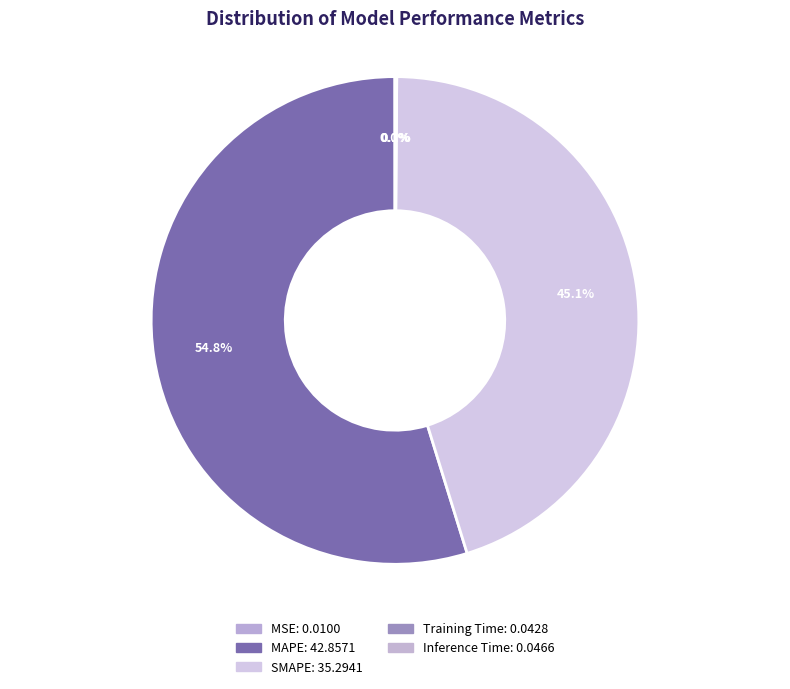

Combined, do MSE and SMAPE account for over 50%?

No